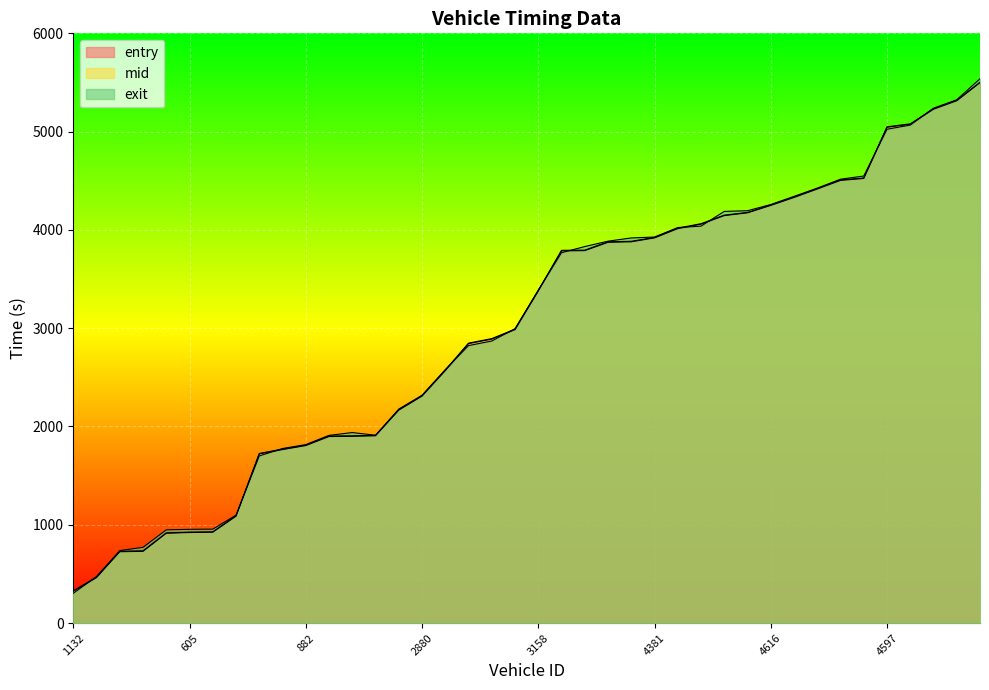

What is the sum of the mid values at 2600 and 4601?

7973.1